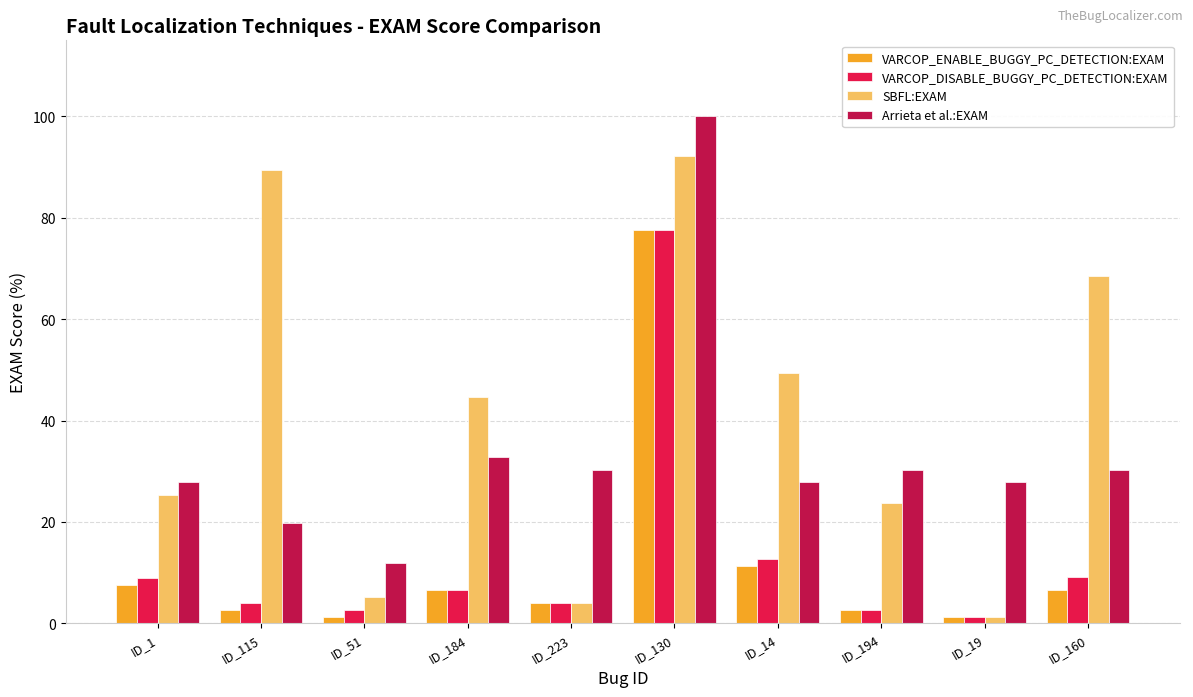

Is it true that SBFL:EXAM equals 11.6 at ID_194?

False